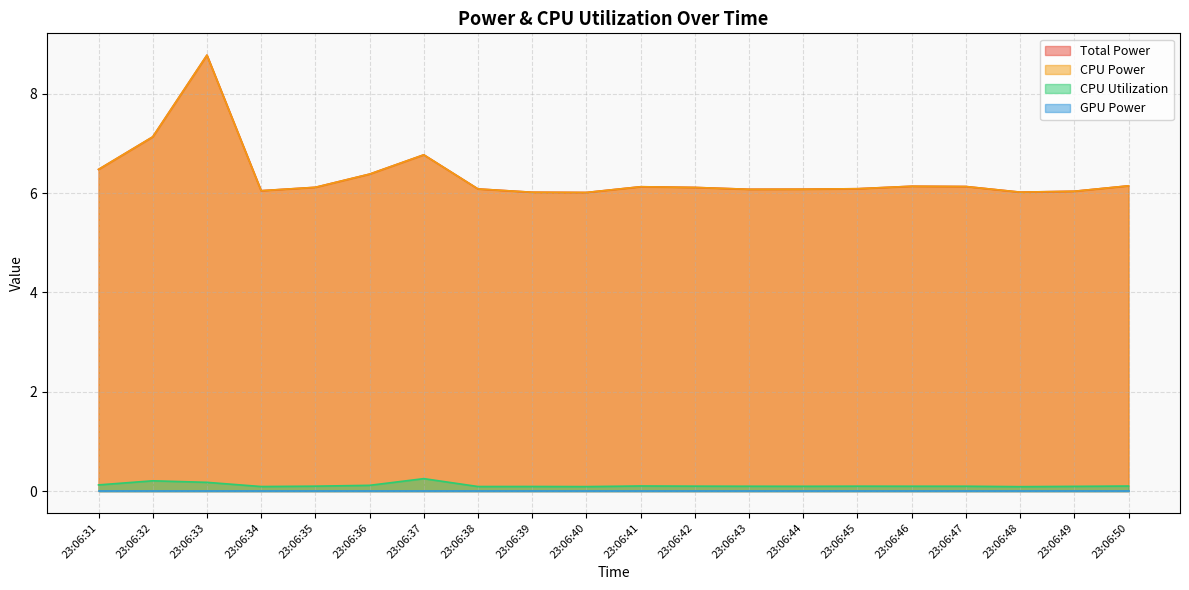

True or false: CPU Utilization and Total Power intersect in this chart.

False